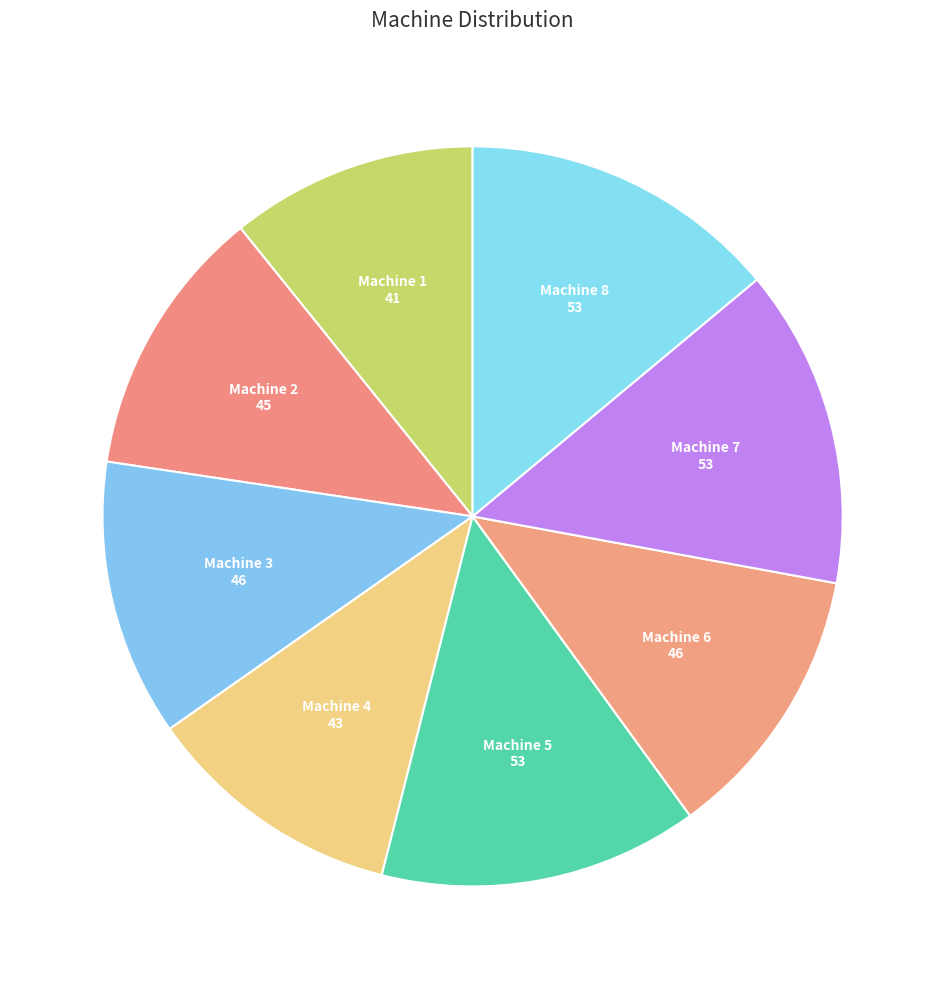

What is the largest slice in the pie chart?

Machine 5